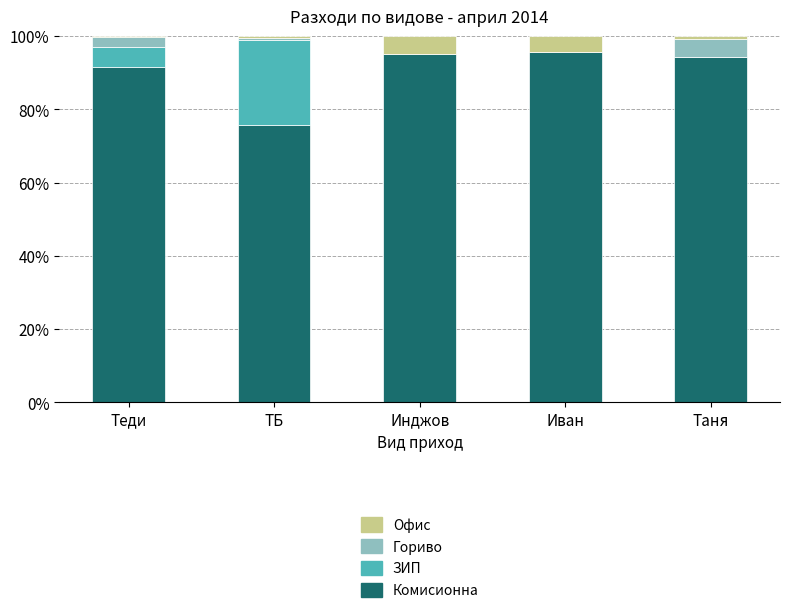

What is the total value across all series at Инджов?

100.0